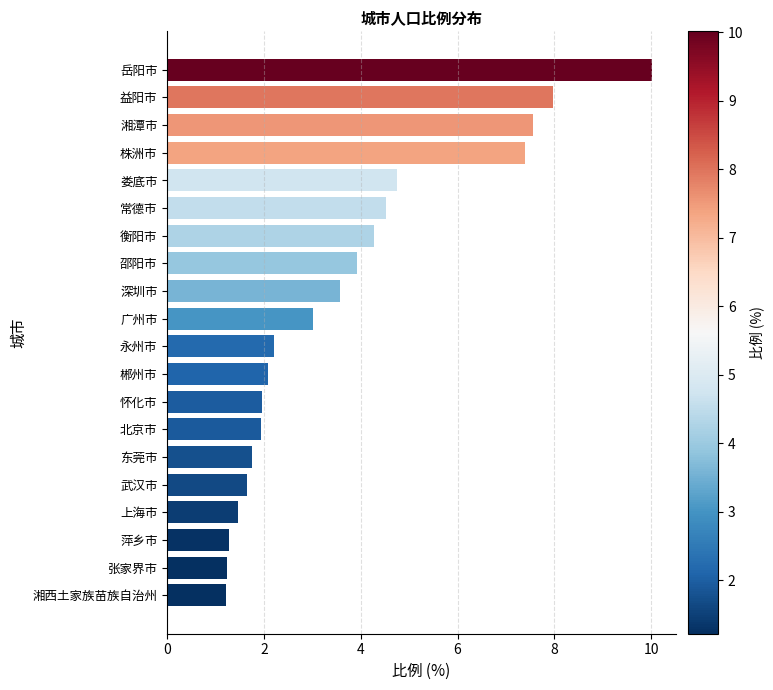

Is it true that the value at 衡阳市 is 6.0?

False